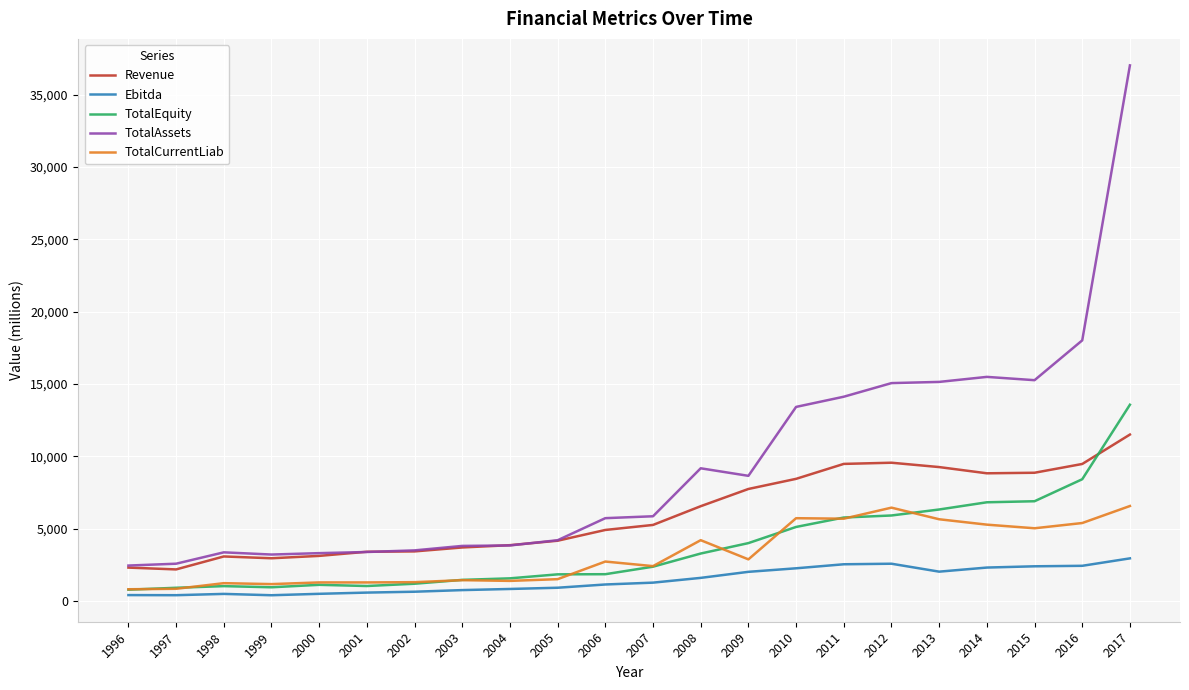

True or false: Revenue has a value of 3713.0 at 2003.

True